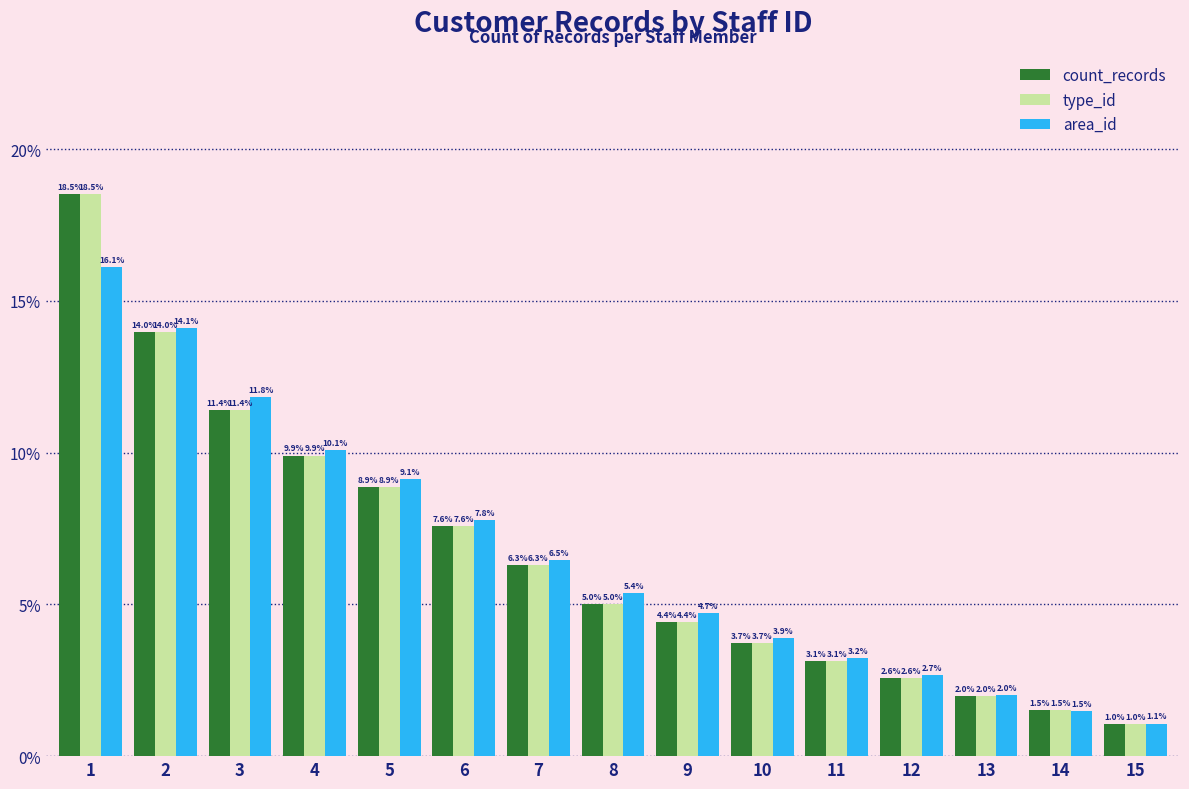

Where is area_id nearest to the value 8?

6